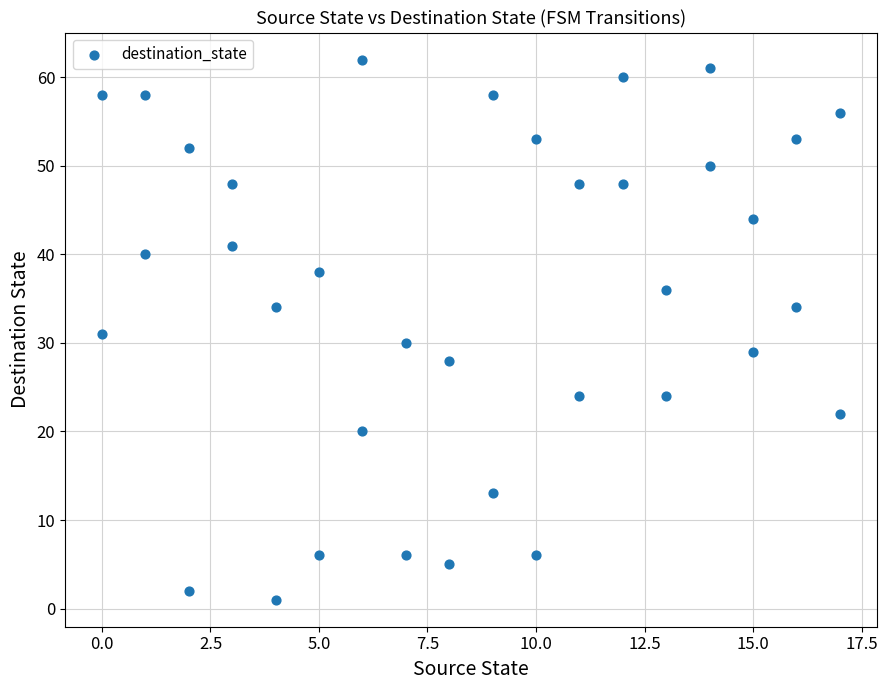

What is the range of X values (max minus min)?

17